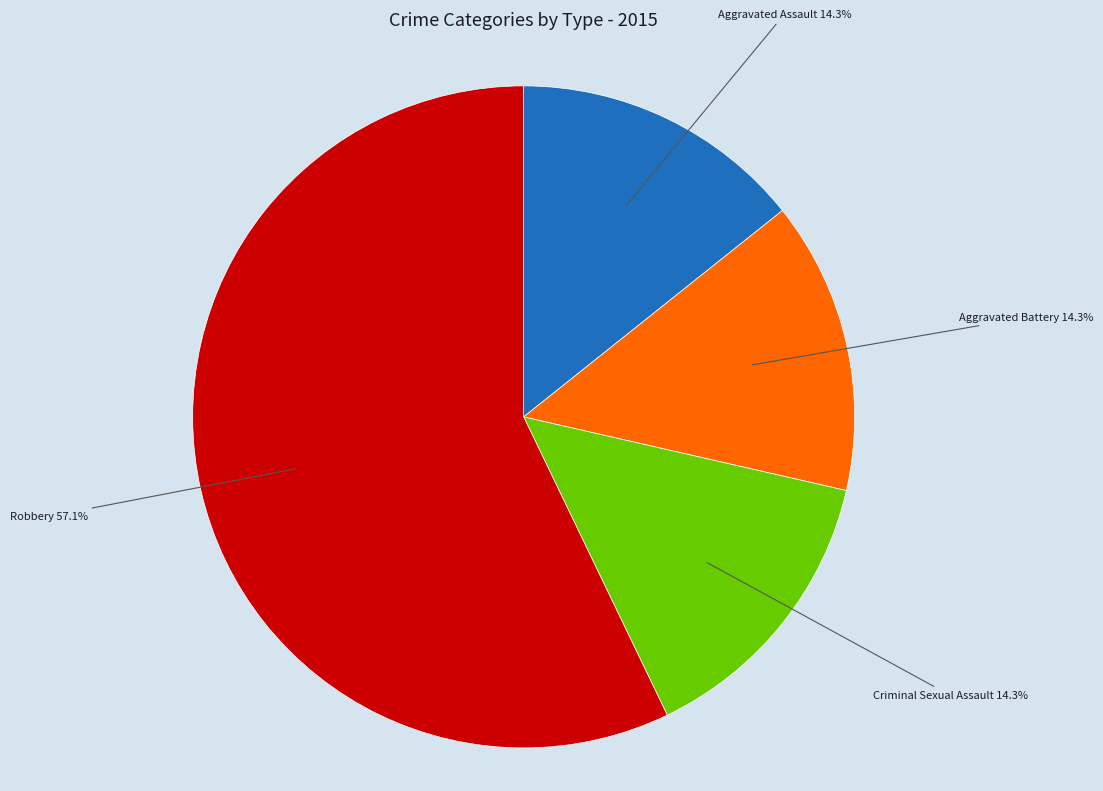

To the nearest percent, what is the average slice percentage?

25%